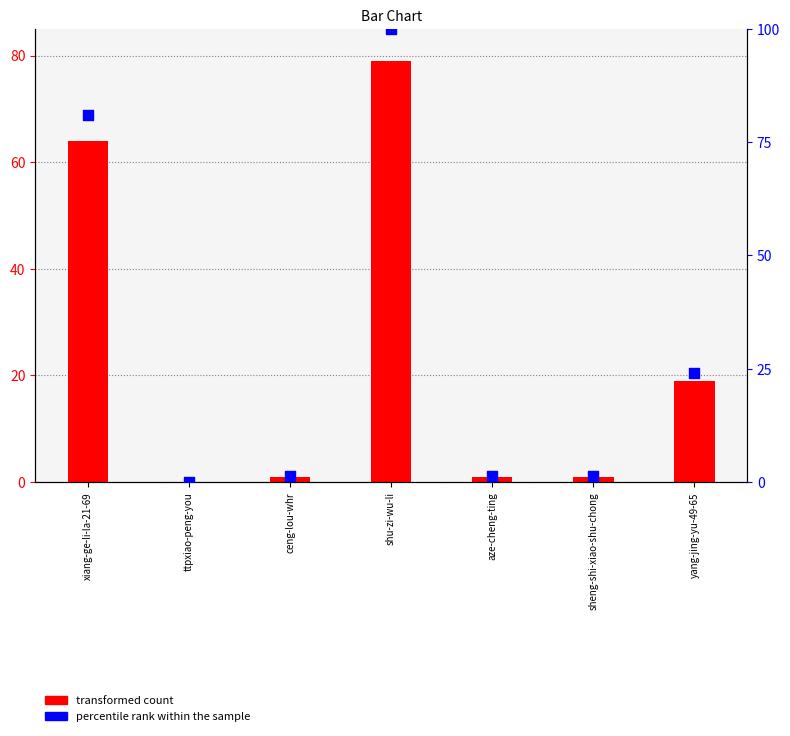

Which series has the largest total across all categories?

percentile rank within the sample